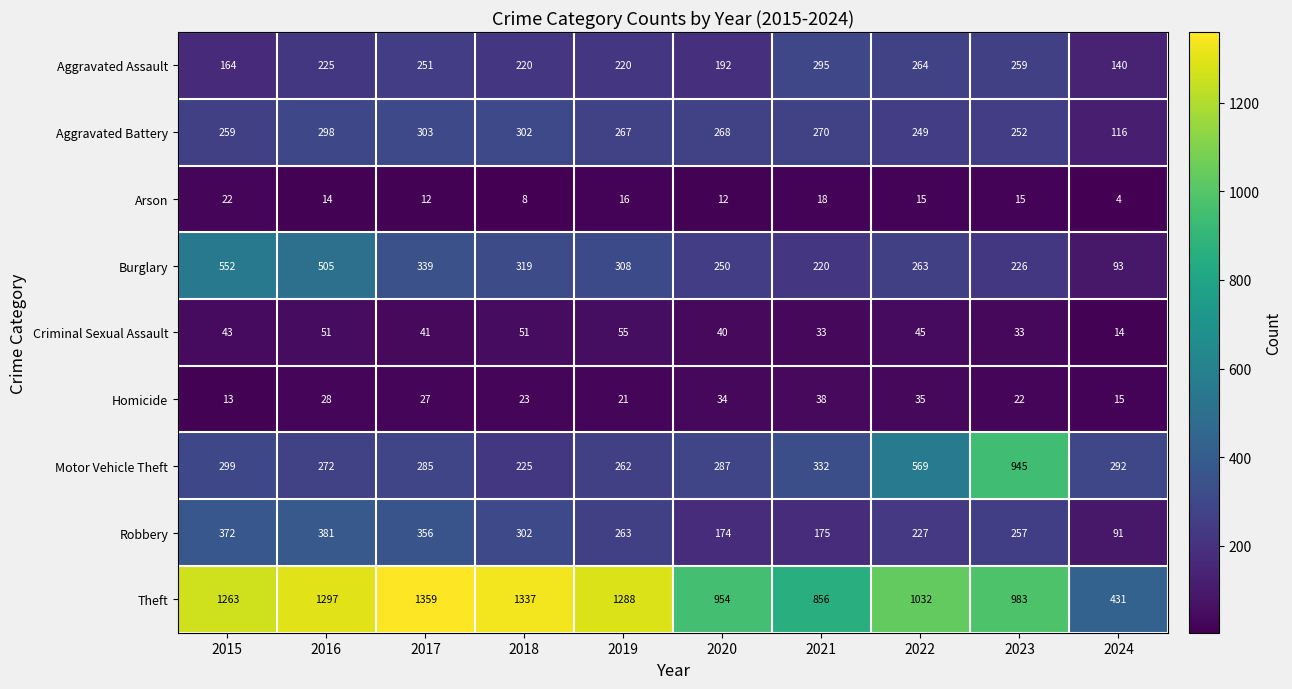

What is the difference between the highest and lowest values at 2018?

1329